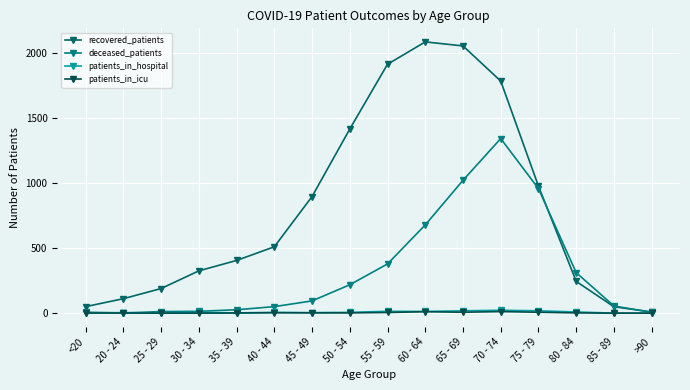

At which label is patients_in_icu closest to 6?

55 - 59